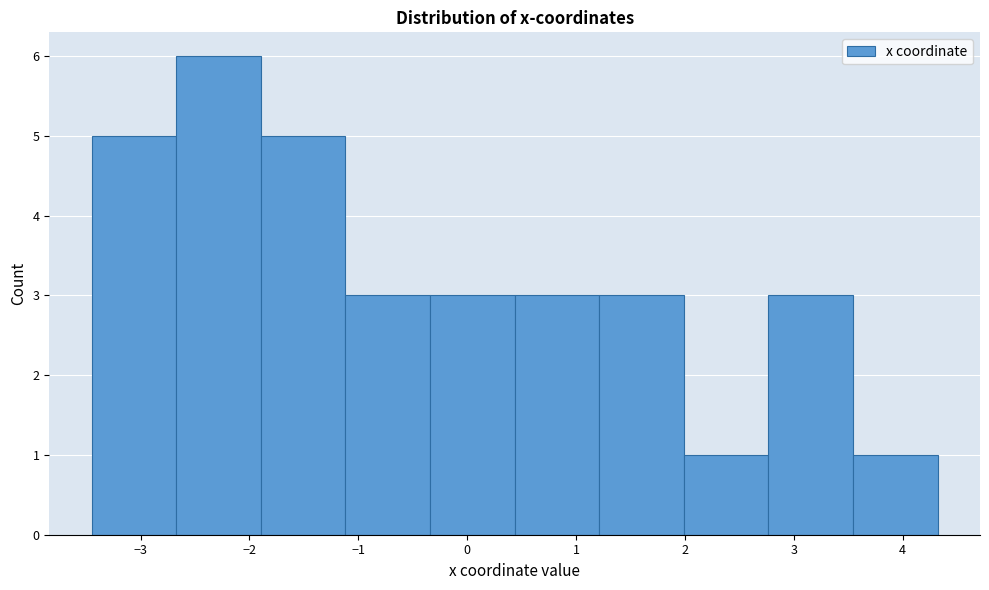

Reading left to right, list every bar in this chart as the range it spans on the x-axis followed by its height. Neither the bar edges nor the heights are printed on the chart, so give them approximately, as read against the axes.

-3.4 to -2.7: 5
-2.7 to -1.9: 6
-1.9 to -1.1: 5
-1.1 to -0.3: 3
-0.3 to 0.4: 3
0.4 to 1.2: 3
1.2 to 2.0: 3
2.0 to 2.8: 1
2.8 to 3.5: 3
3.5 to 4.3: 1